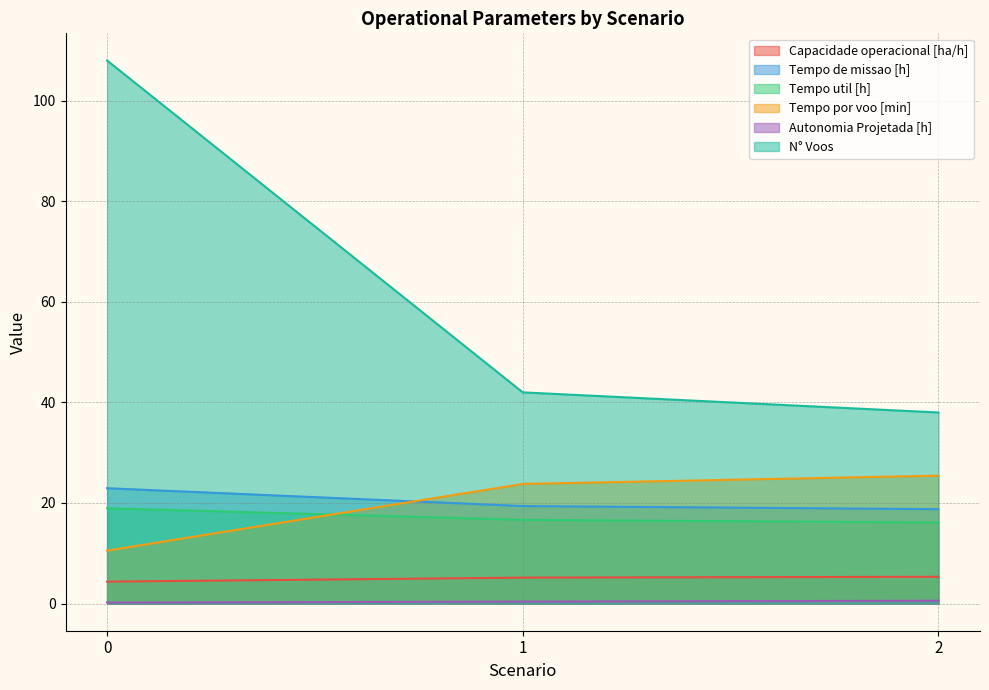

At which label is N° Voos closest to 73?

1